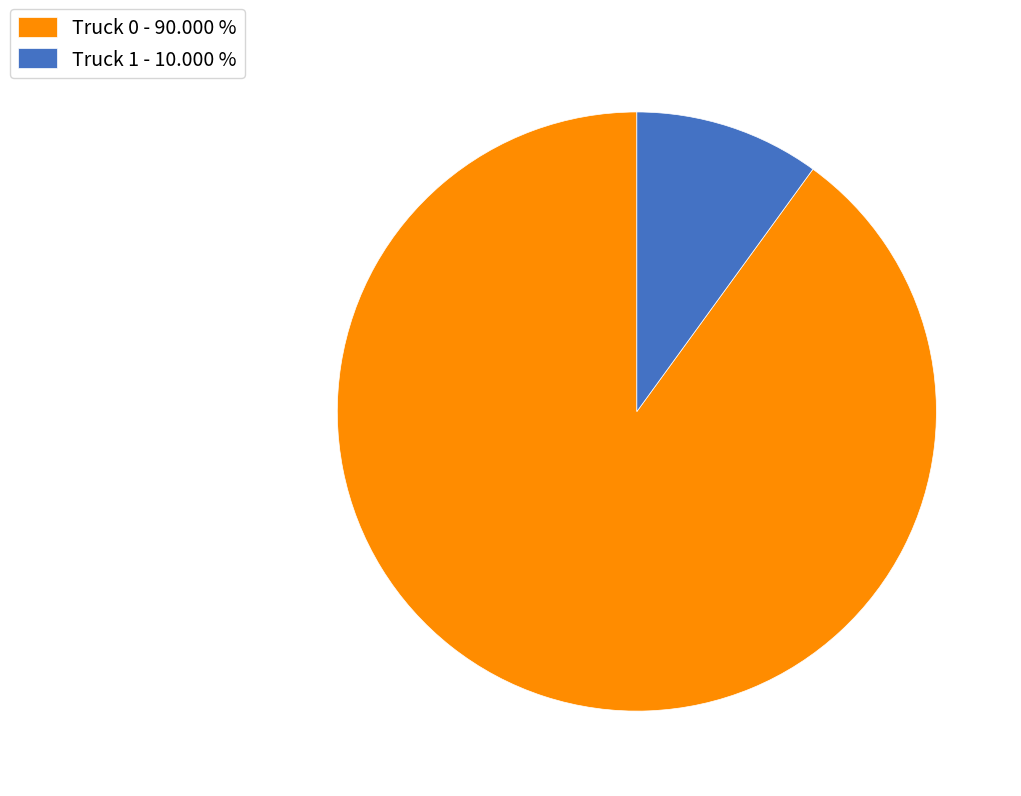

Between Truck 0 and Truck 1, which is larger?

Truck 0